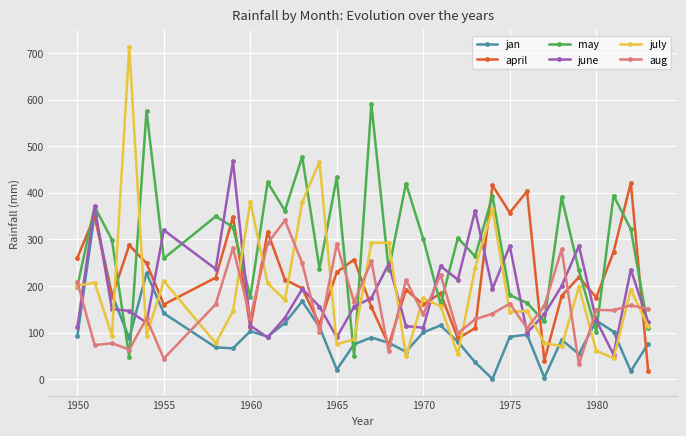

Rank the series by their maximum value, from highest to lowest.

july, may, june, april, jan, aug